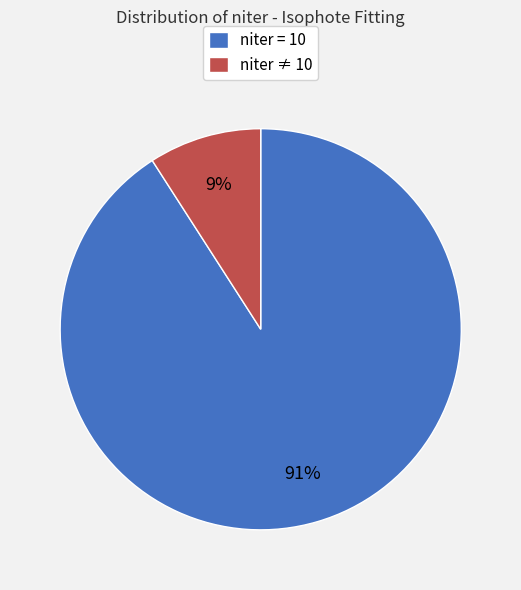

What is the smallest slice in the pie chart?

niter ≠ 10